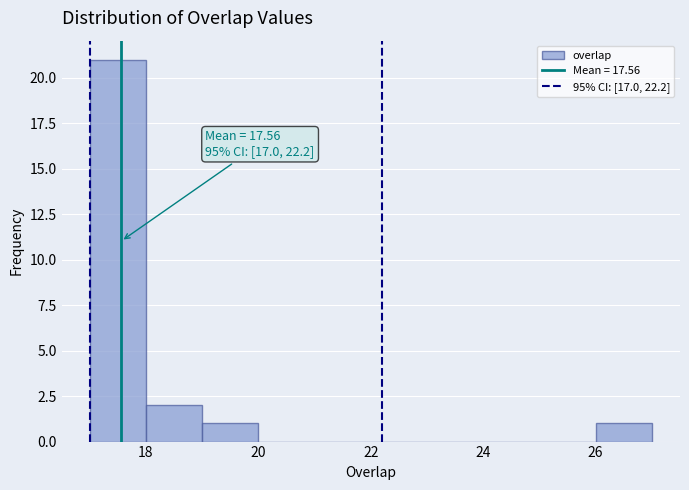

Over which range of the x-axis is the bar tallest?

17 to 18